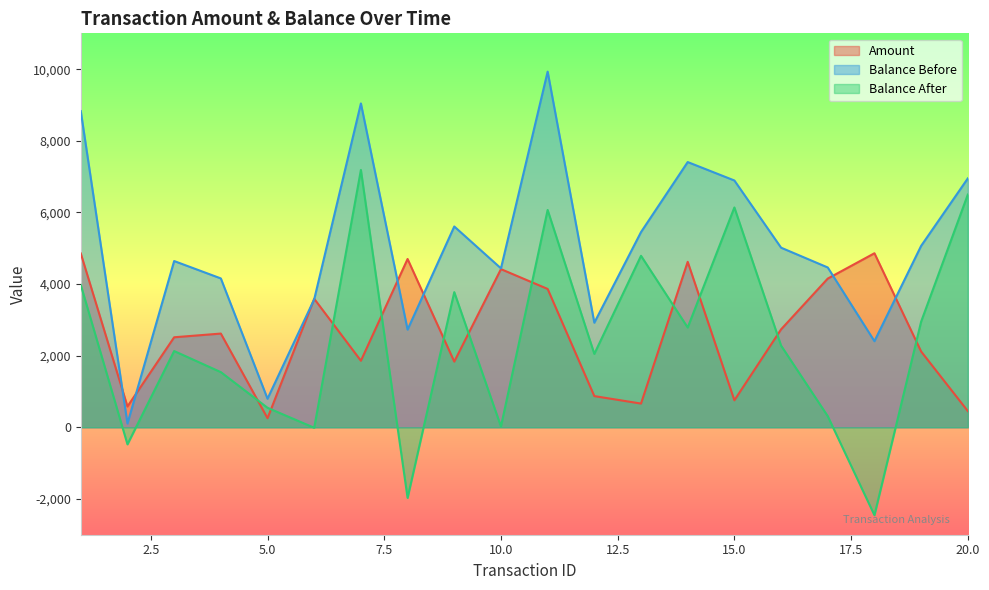

What is the difference between the second highest and second lowest values in the Balance After series?

8469.8